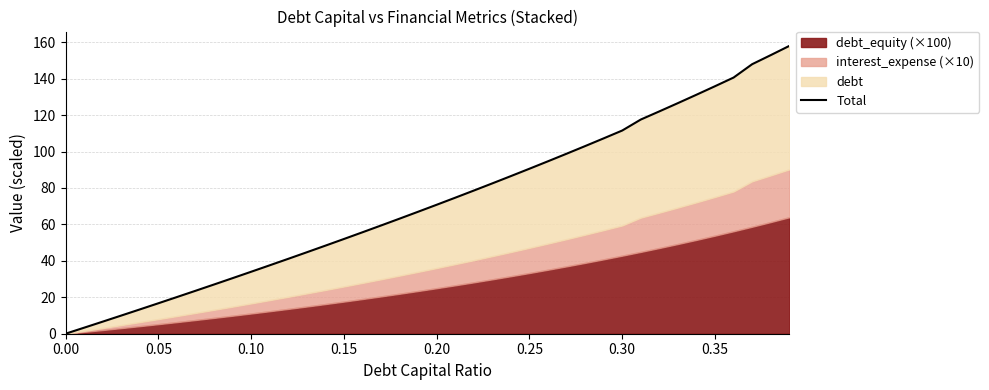

Does the chart display data point markers on the line(s)?

No